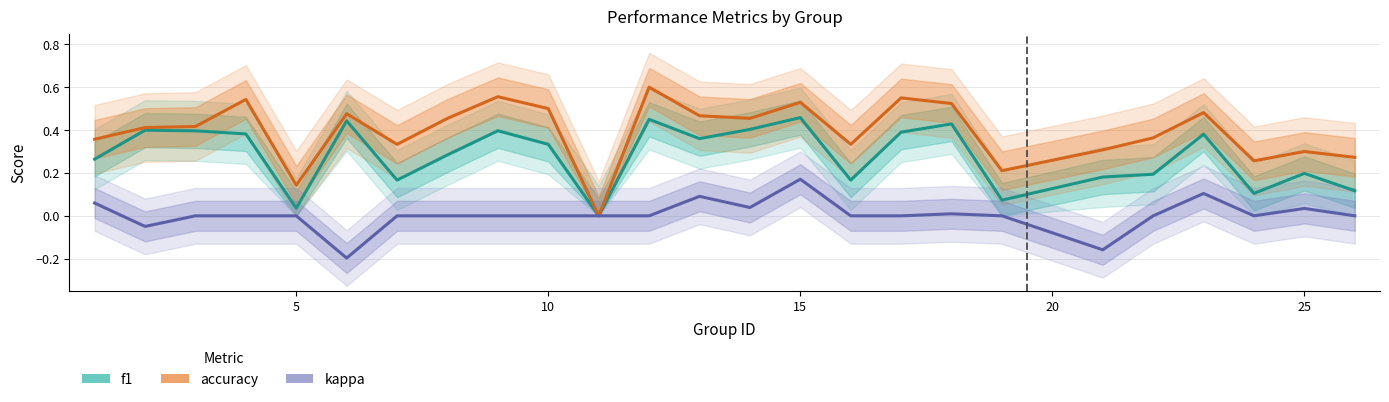

Which series has the largest range (max minus min)?

accuracy